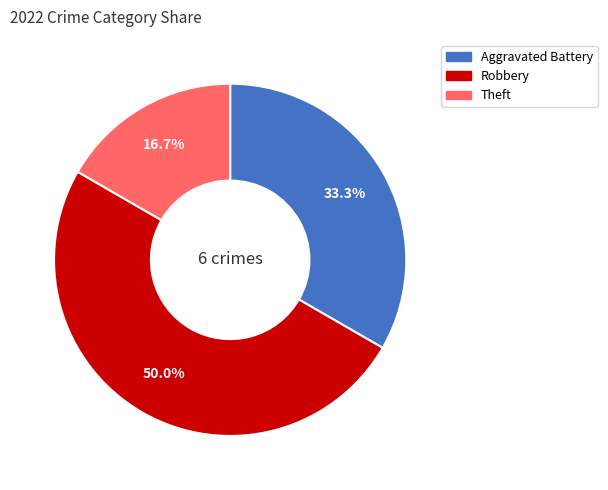

To the nearest percent, what is the difference between the largest and smallest slice percentages?

33%